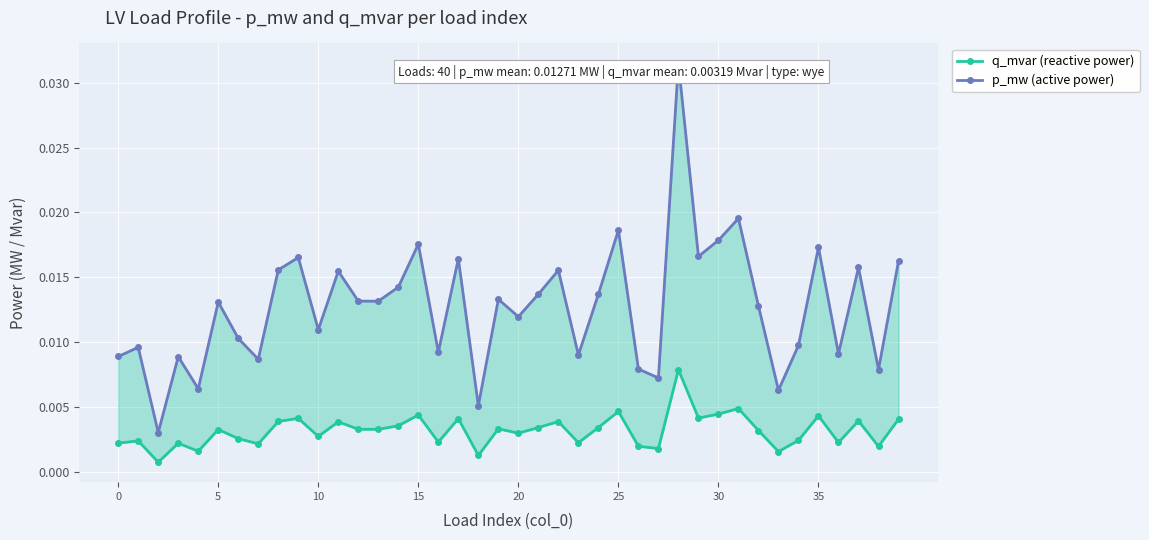

Rank the series by their maximum value, from highest to lowest.

p_mw (active power), q_mvar (reactive power)